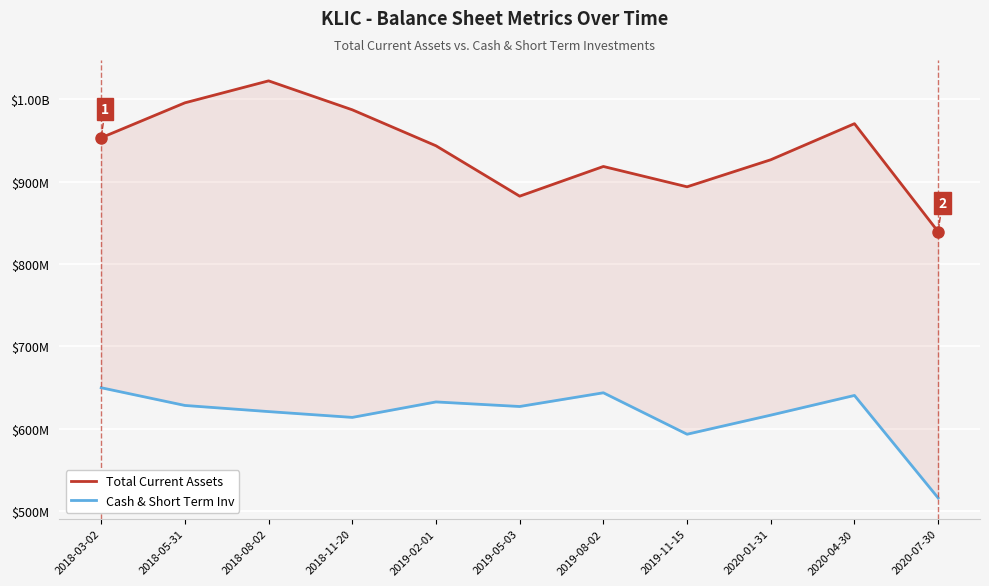

What is the sum of the Total Current Assets values at 2019-02-01 and 2019-11-15?

1837331000